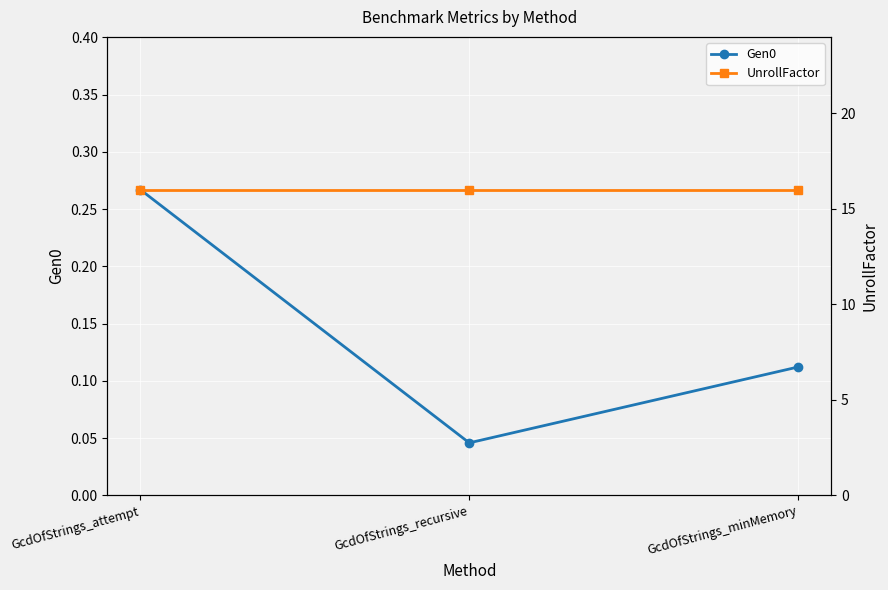

Does the chart display data point markers on the line(s)?

Yes